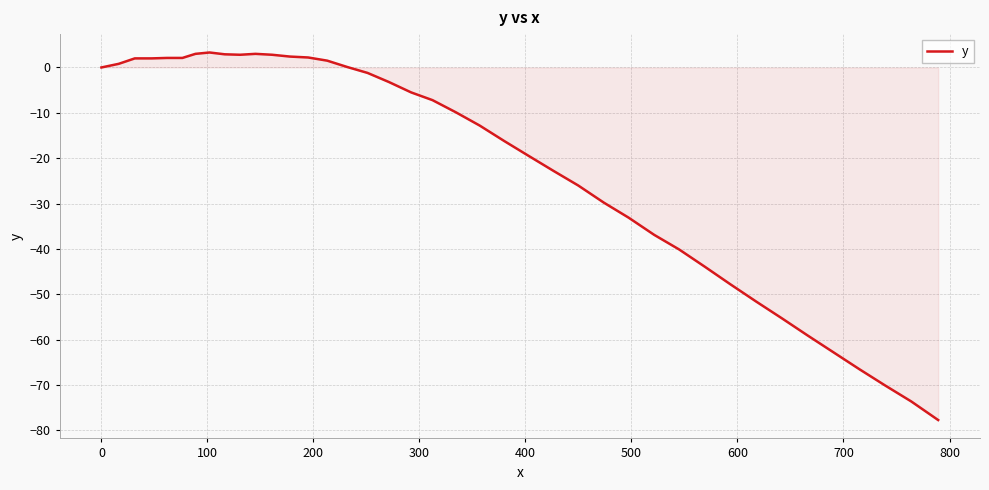

What is the maximum value shown in the chart?

3.3